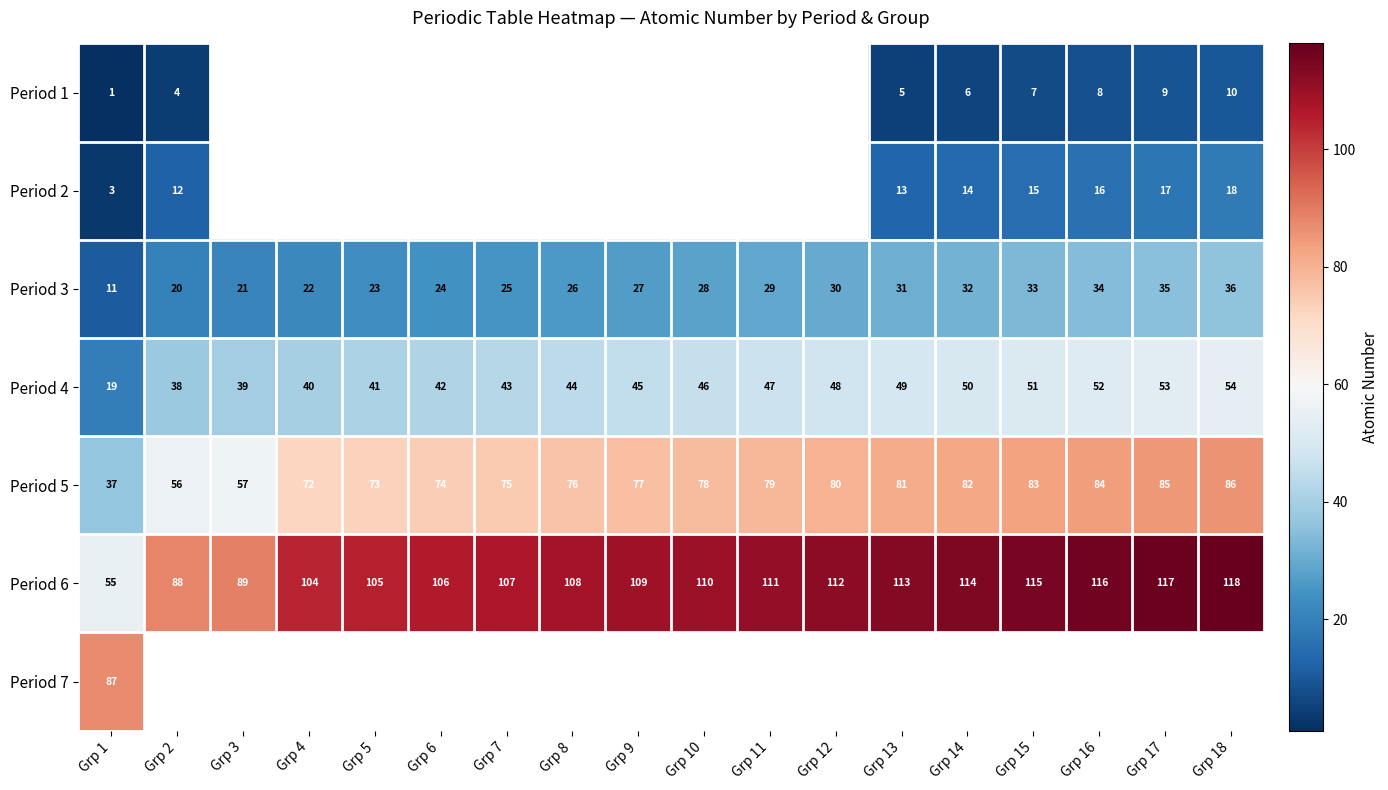

At which label does Period 4 reach its minimum?

Grp 1